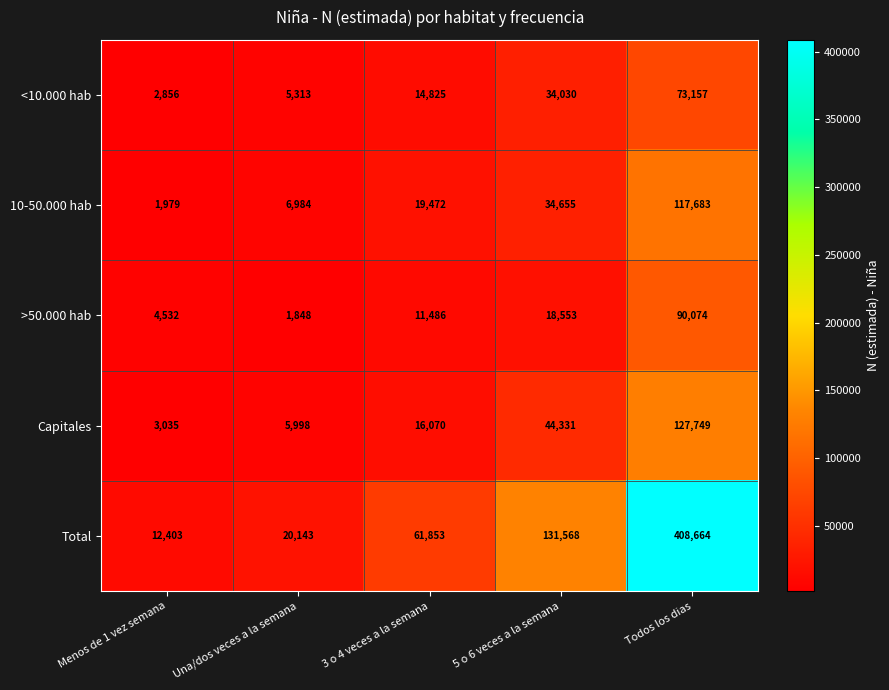

What is the difference between the maximum and second lowest values in the <10.000 hab series?

67844